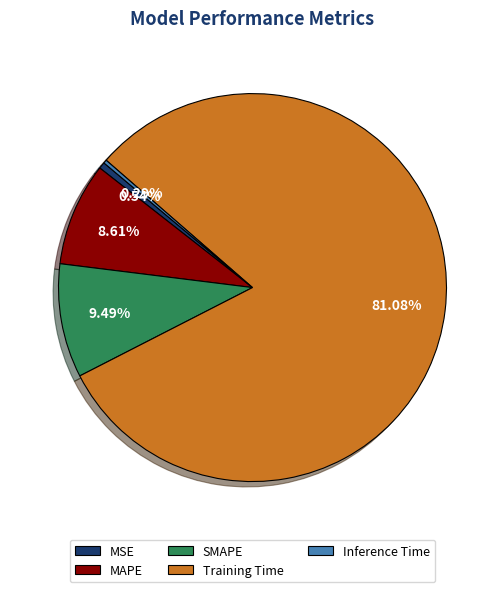

Between MSE and Training Time, which is larger?

Training Time